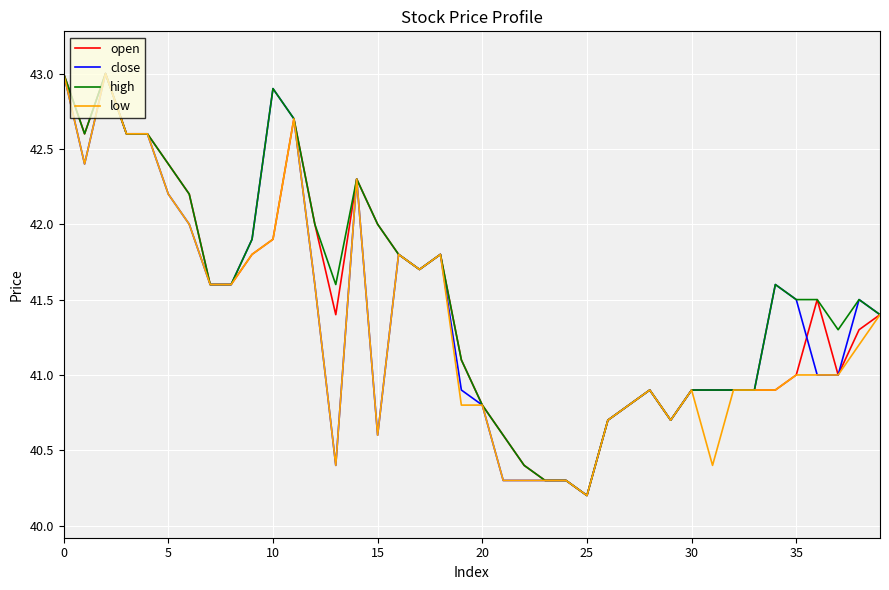

What is the maximum value shown in the chart?

43.0